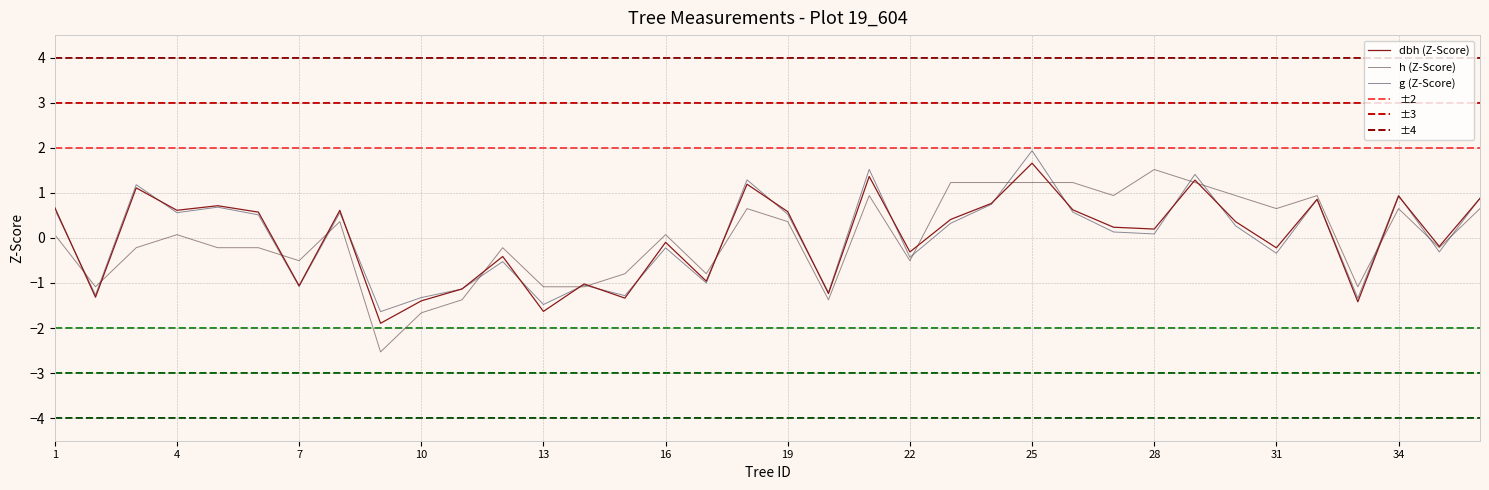

Does the chart display data point markers on the line(s)?

No